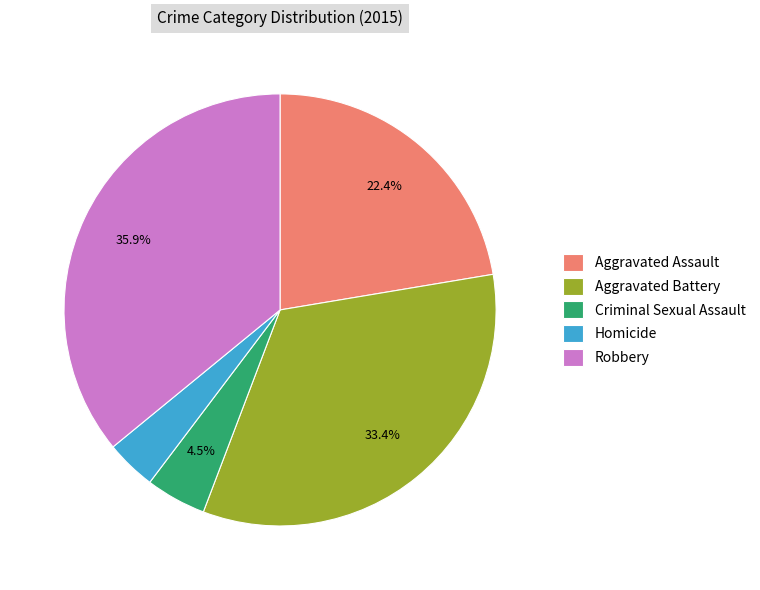

Is the sum of Homicide and Aggravated Assault greater than half?

No